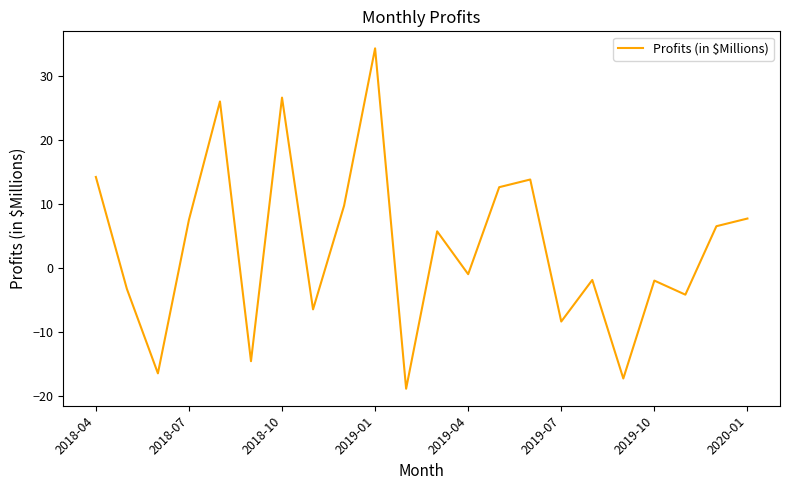

What is the difference between the maximum and minimum values?

53.2